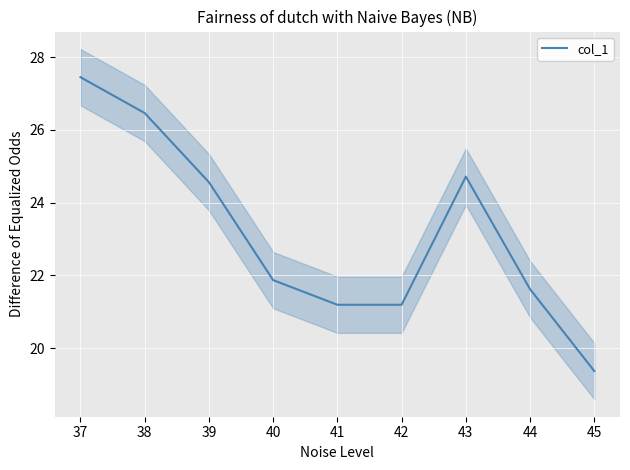

What is the average value?

23.2